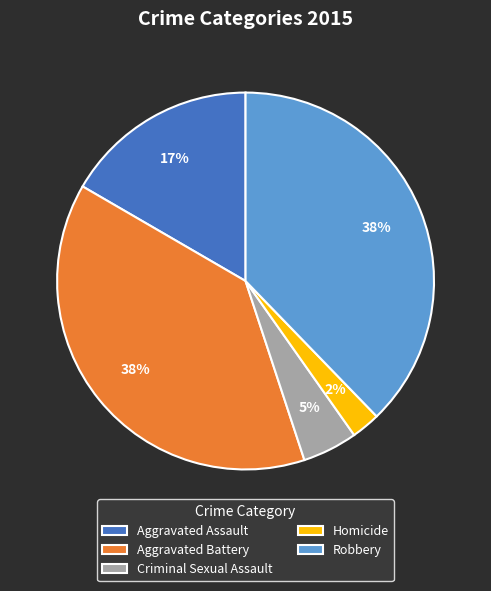

To the nearest percent, what portion does Homicide represent?

2%